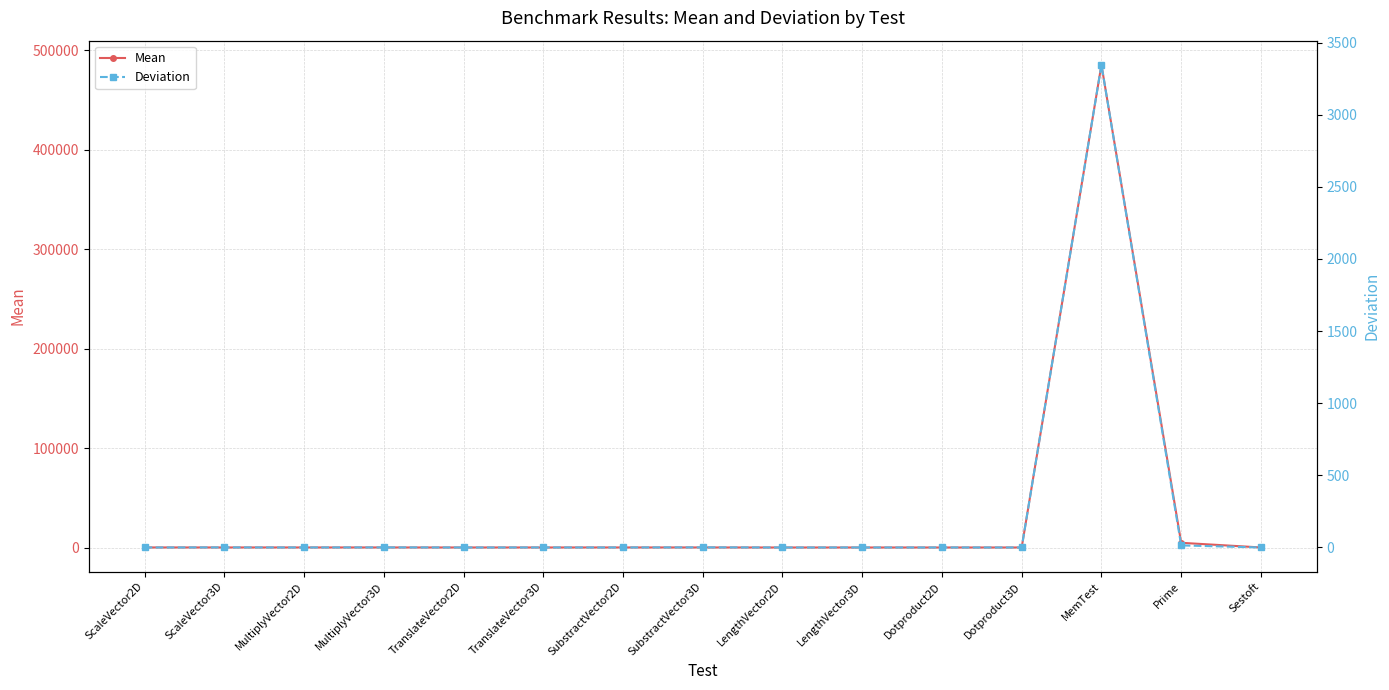

Reading left to right, what are all the values shown in this chart?

Mean: ScaleVector2D=64.1	ScaleVector3D=62.6	MultiplyVector2D=66.4	MultiplyVector3D=64.8	TranslateVector2D=44.7	TranslateVector3D=51.4	SubstractVector2D=65.5	SubstractVector3D=65.9	LengthVector2D=25.9	LengthVector3D=29.5	Dotproduct2D=30.8	Dotproduct3D=32.0	MemTest=485147.6	Prime=4730.1	Sestoft=47.1
Deviation: ScaleVector2D=0.1	ScaleVector3D=0.5	MultiplyVector2D=0.1	MultiplyVector3D=0.6	TranslateVector2D=0.1	TranslateVector3D=0.2	SubstractVector2D=0.2	SubstractVector3D=0.8	LengthVector2D=0.0	LengthVector3D=0.1	Dotproduct2D=0.1	Dotproduct3D=0.1	MemTest=3345.6	Prime=14.4	Sestoft=0.1